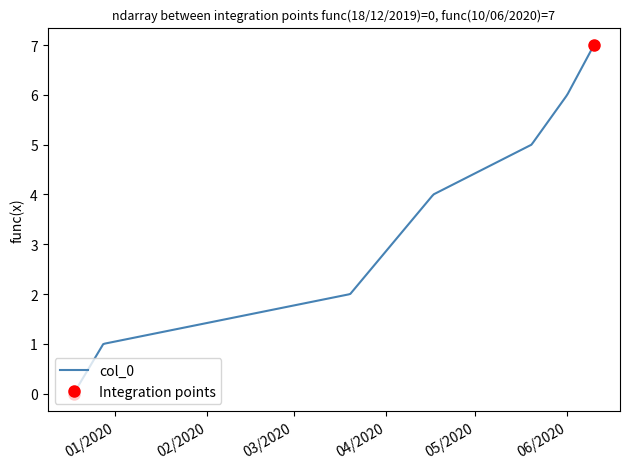

Between 18/12/2019 and 17/04/2020, which is larger?

17/04/2020